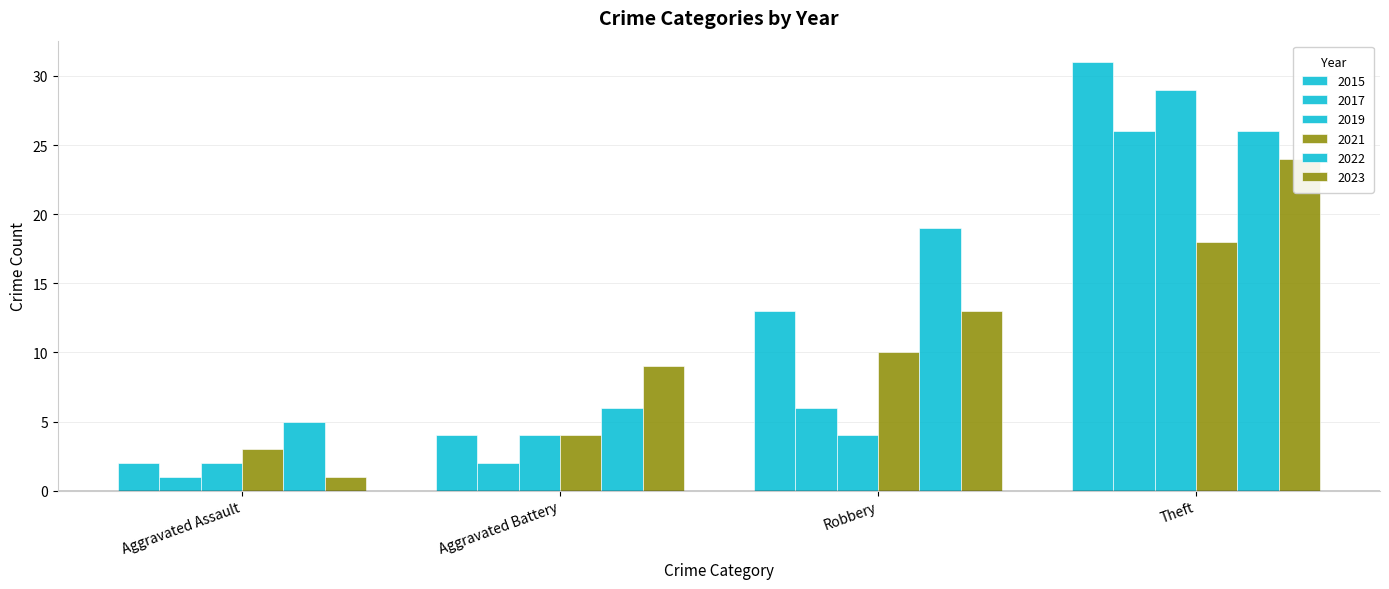

Is it true that 2021 equals 18 at Theft?

True